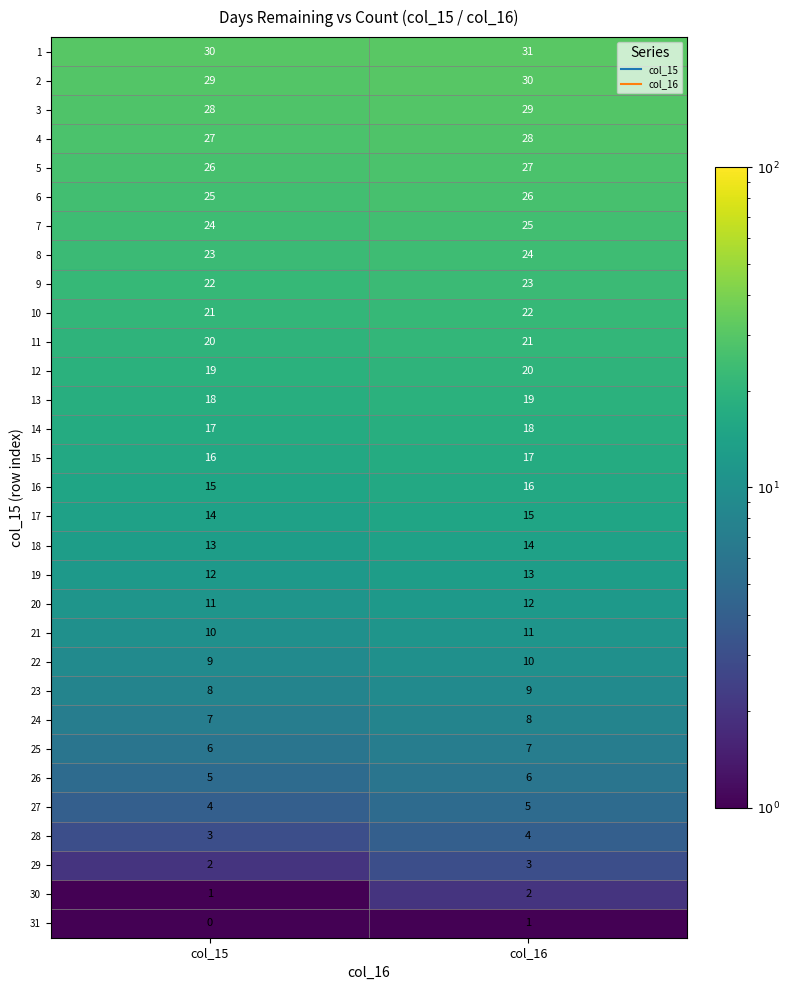

List the series in order of their peak value, lowest first.

31, 30, 29, 28, 27, 26, 25, 24, 23, 22, 21, 20, 19, 18, 17, 16, 15, 14, 13, 12, 11, 10, 9, 8, 7, 6, 5, 4, 3, 2, 1